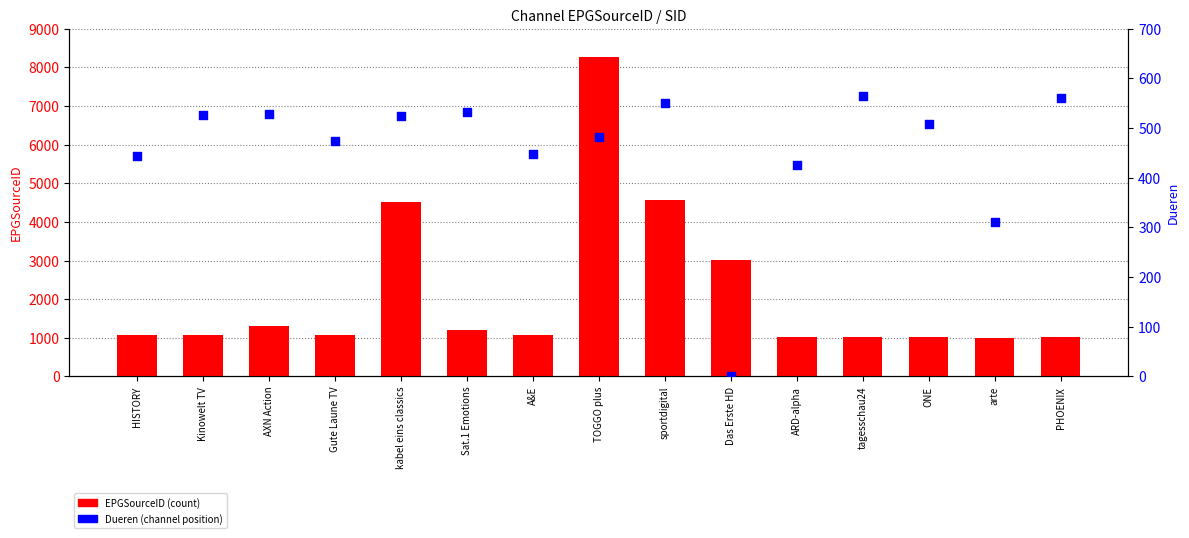

What are all the series names shown in the legend?

EPGSourceID, Dueren